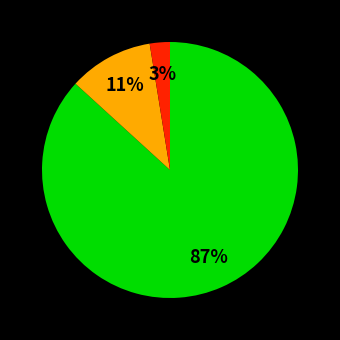

Does any single category account for the majority?

Yes